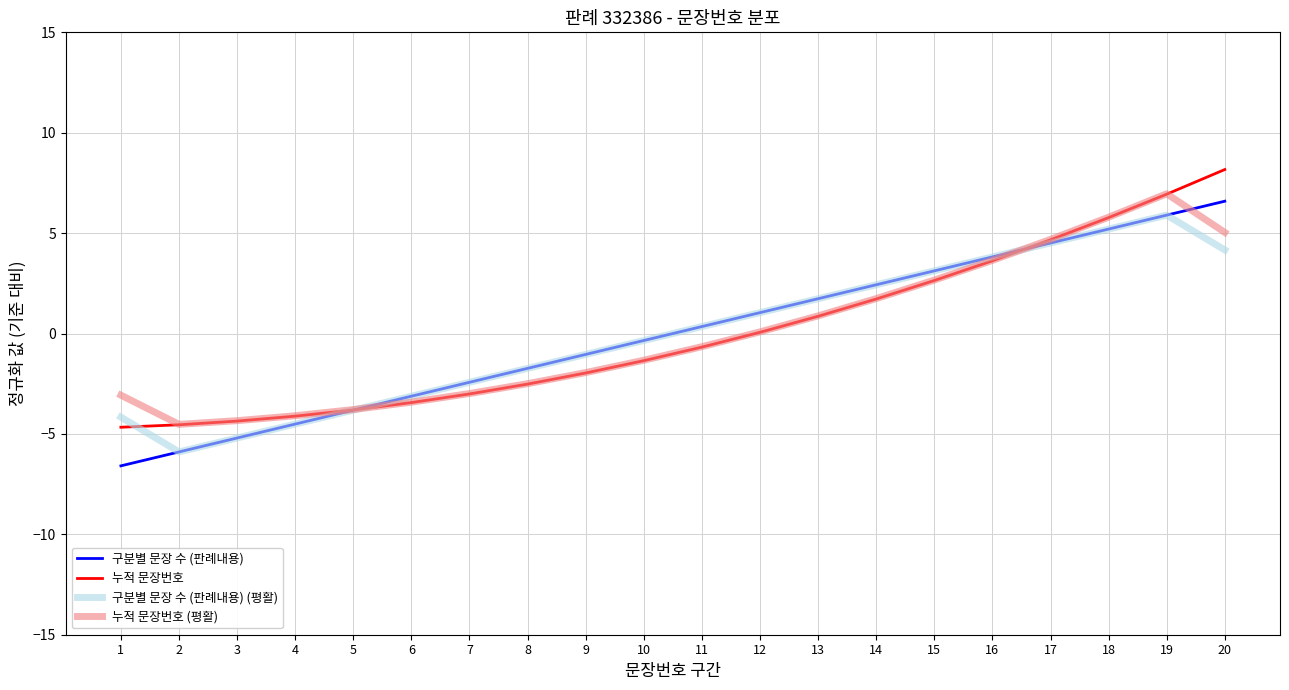

Is the value of 누적 문장번호 (평활) at 4 greater than the value of 구분별 문장 수 (판례내용) at 12?

No